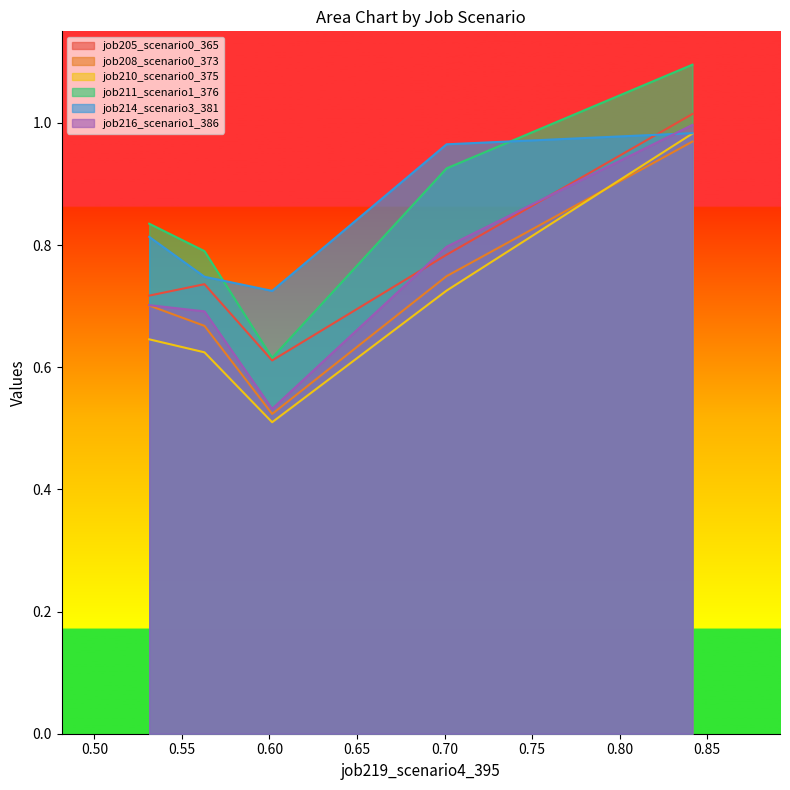

Reading left to right, transcribe all the data shown in this chart.

job205_scenario0_365: in27=0.7	B14=0.7	B11=0.6	cn12=0.8	B54=1.0
job208_scenario0_373: in27=0.7	B14=0.7	B11=0.5	cn12=0.7	B54=1.0
job210_scenario0_375: in27=0.6	B14=0.6	B11=0.5	cn12=0.7	B54=1.0
job211_scenario1_376: in27=0.8	B14=0.8	B11=0.6	cn12=0.9	B54=1.1
job214_scenario3_381: in27=0.8	B14=0.7	B11=0.7	cn12=1.0	B54=1.0
job216_scenario1_386: in27=0.7	B14=0.7	B11=0.5	cn12=0.8	B54=1.0